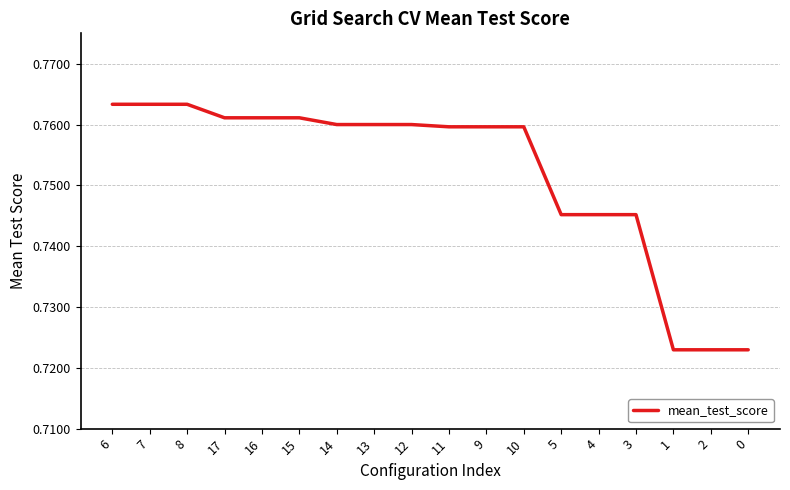

What position from the right is 15?

13